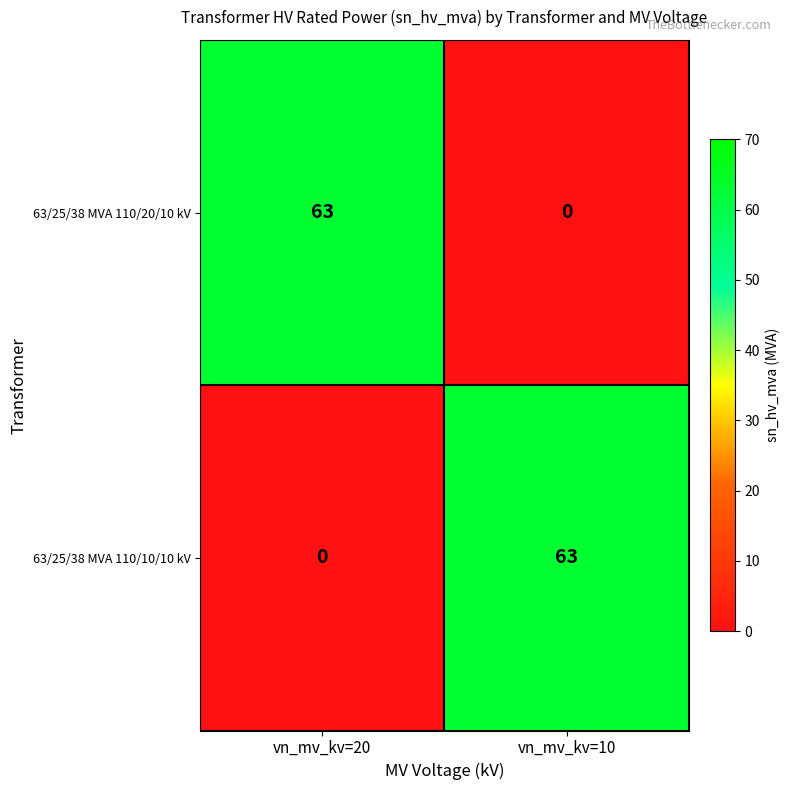

What is the difference between the highest and lowest values at vn_mv_kv=20?

63